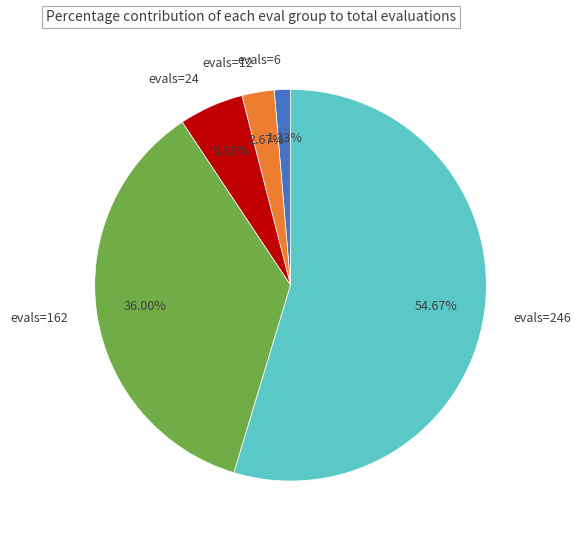

Is it true that evals=6 is 11% of the pie?

False